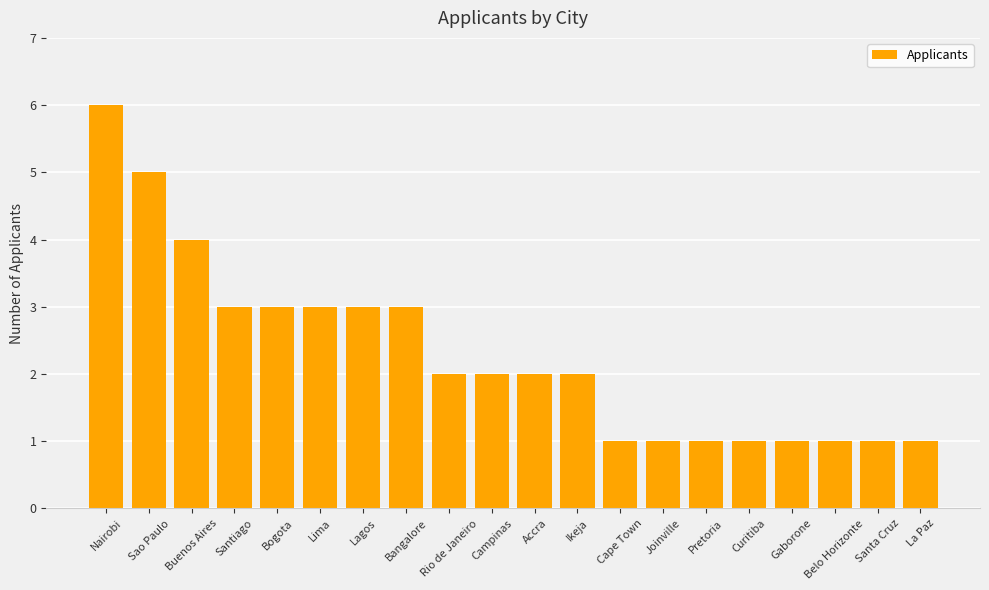

Is it true that the value at Lima is 3?

True